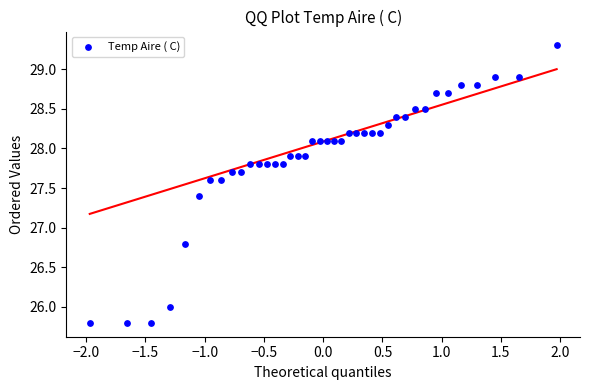

What Y value in the scatter plot is closest to 27?

26.8